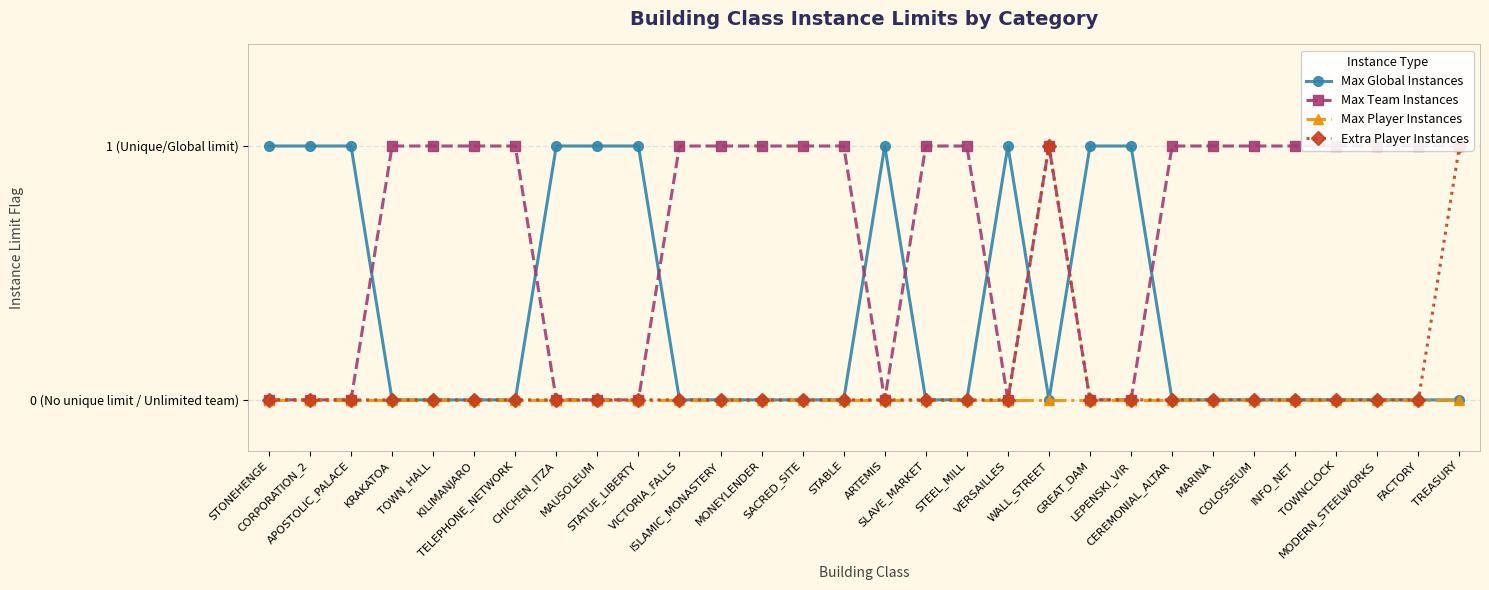

Rank the categories by Max Global Instances value from lowest to highest.

KRAKATOA, TOWN_HALL, KILIMANJARO, TELEPHONE_NETWORK, VICTORIA_FALLS, ISLAMIC_MONASTERY, MONEYLENDER, SACRED_SITE, STABLE, SLAVE_MARKET, STEEL_MILL, WALL_STREET, CEREMONIAL_ALTAR, MARINA, COLOSSEUM, INFO_NET, TOWNCLOCK, MODERN_STEELWORKS, FACTORY, TREASURY, STONEHENGE, CORPORATION_2, APOSTOLIC_PALACE, CHICHEN_ITZA, MAUSOLEUM, STATUE_LIBERTY, ARTEMIS, VERSAILLES, GREAT_DAM, LEPENSKI_VIR